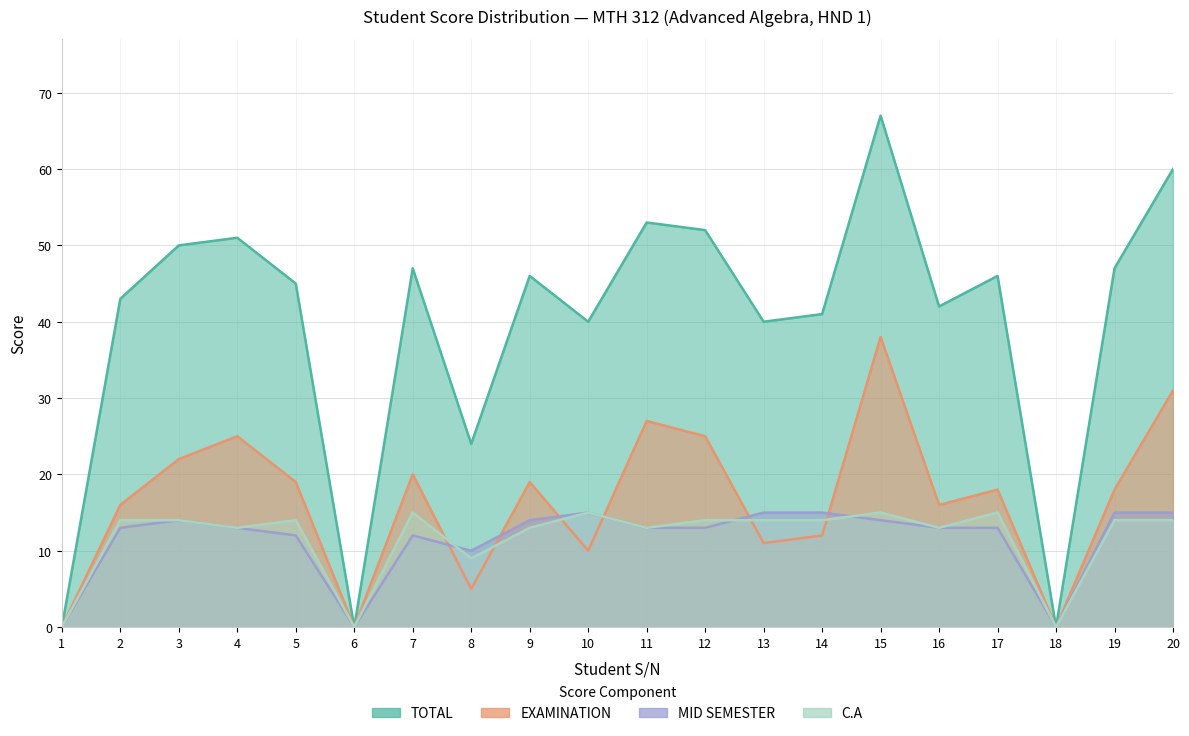

Where does the TOTAL series first go above 46?

3